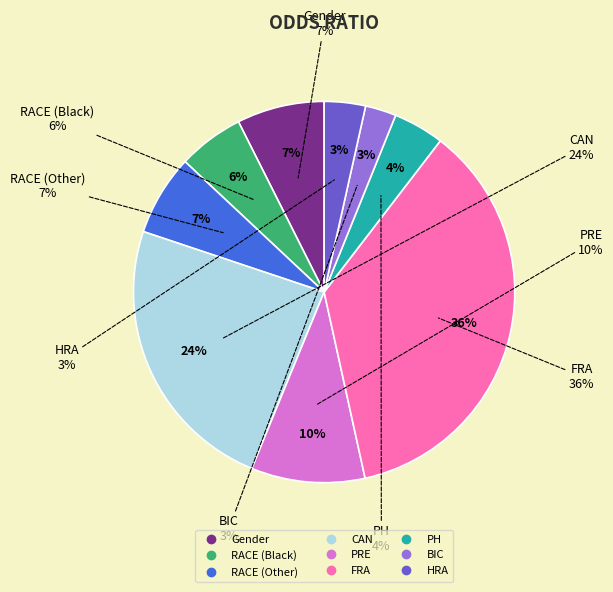

Does any single category account for the majority?

No